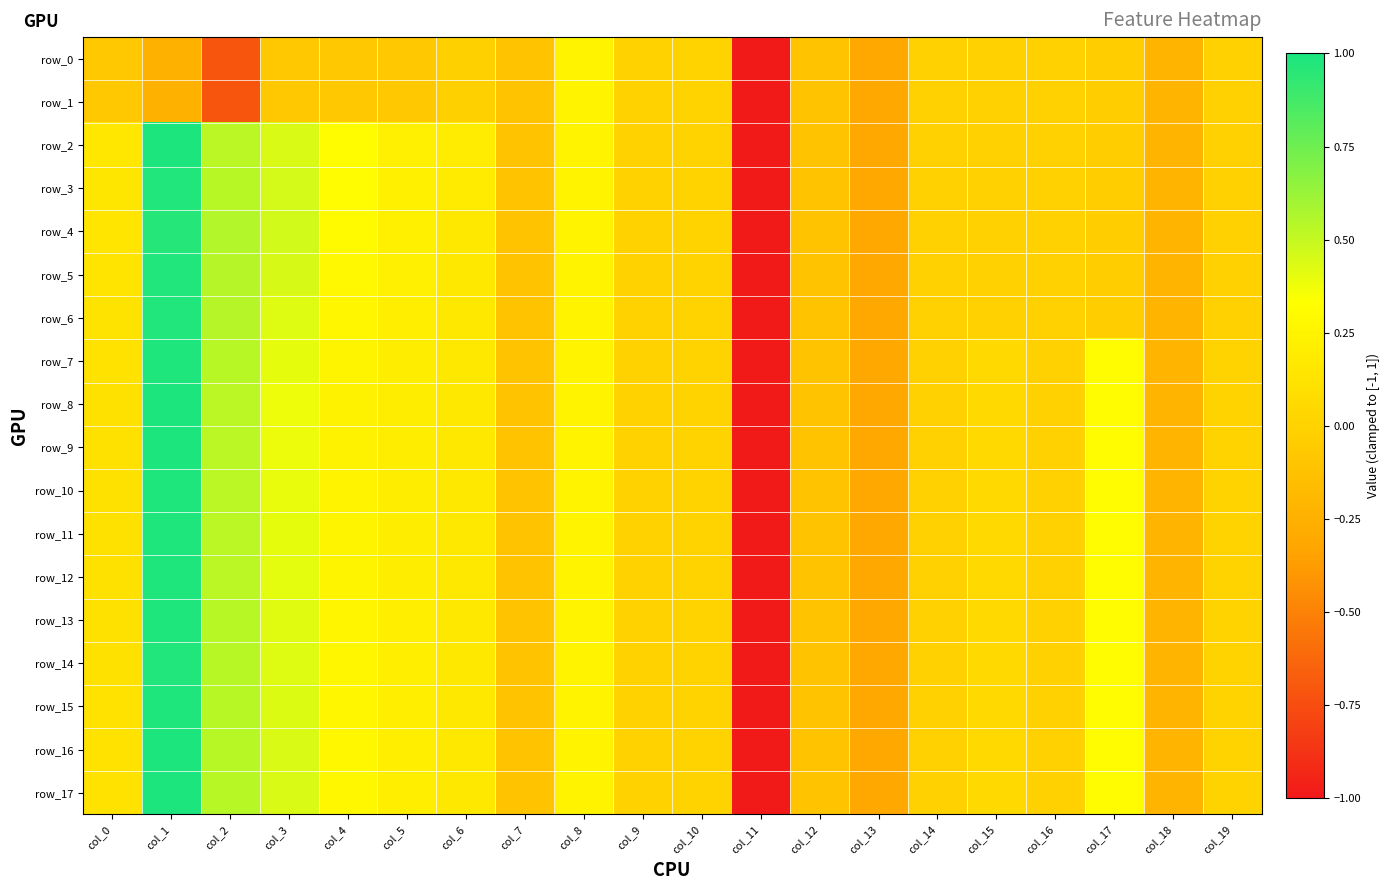

Which category has the lowest value across all series?

col_11